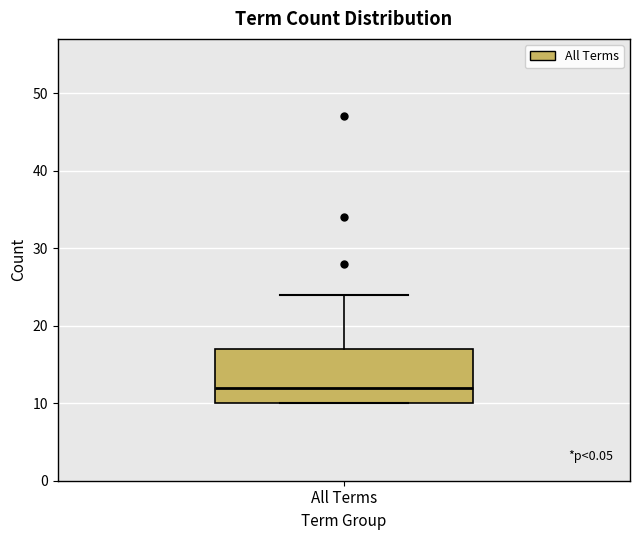

Where does the median line of the box for All Terms sit on the y-axis? The values are not printed on the chart, so give them approximately, as read against the axis.

12